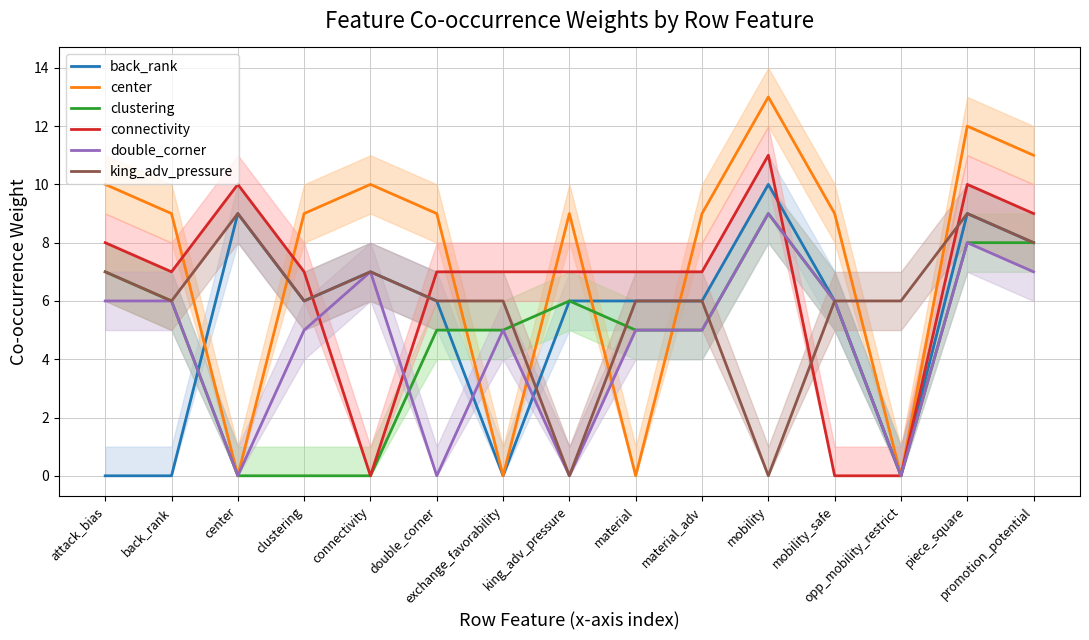

Is the value of connectivity at material_adv greater than the value of back_rank at center?

No